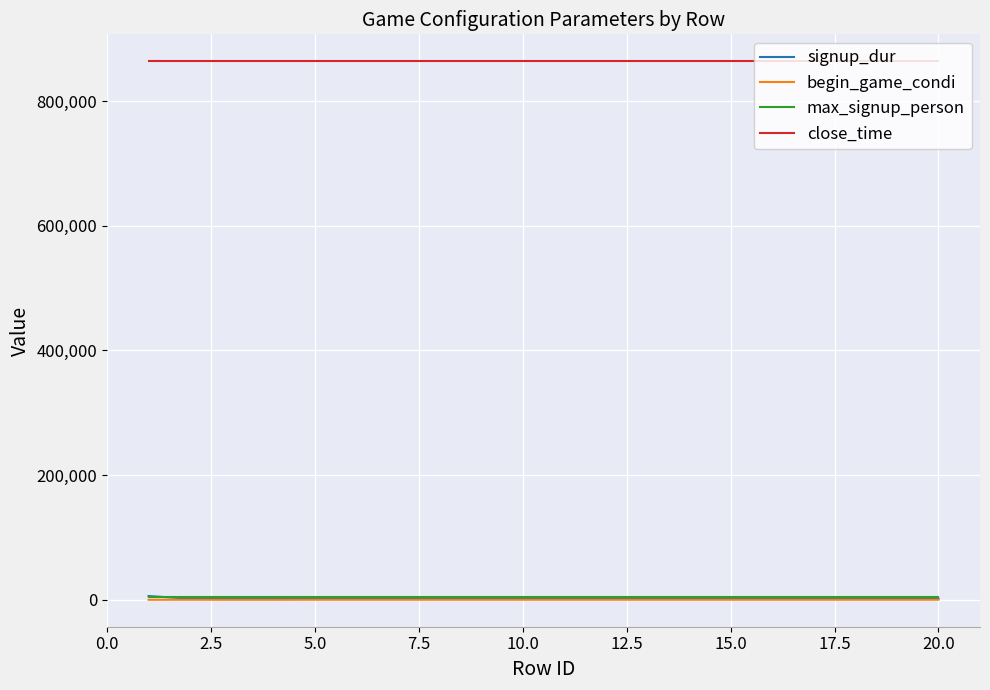

True or false: begin_game_condi and close_time cross at least once.

False